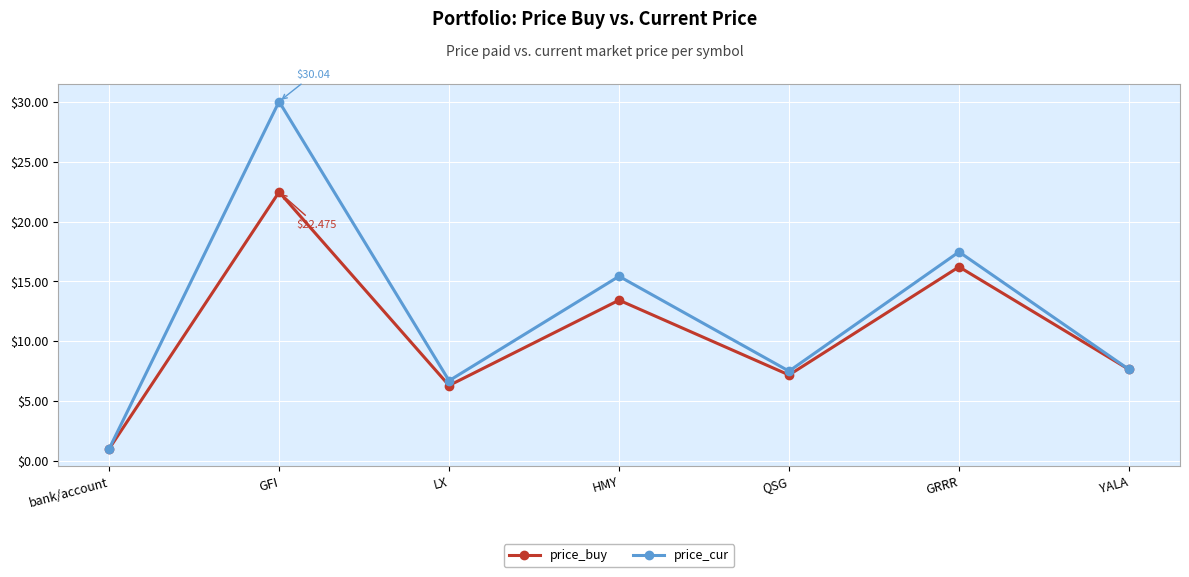

True or false: price_cur has a value of 1.0 at bank/account.

True